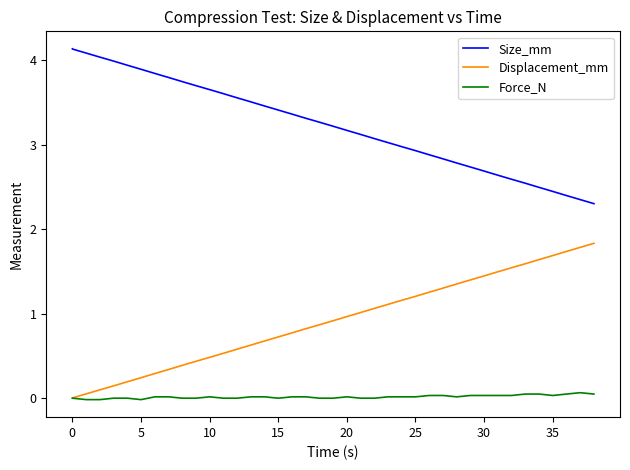

True or false: Force_N has more than 2 points higher than both neighbors.

True